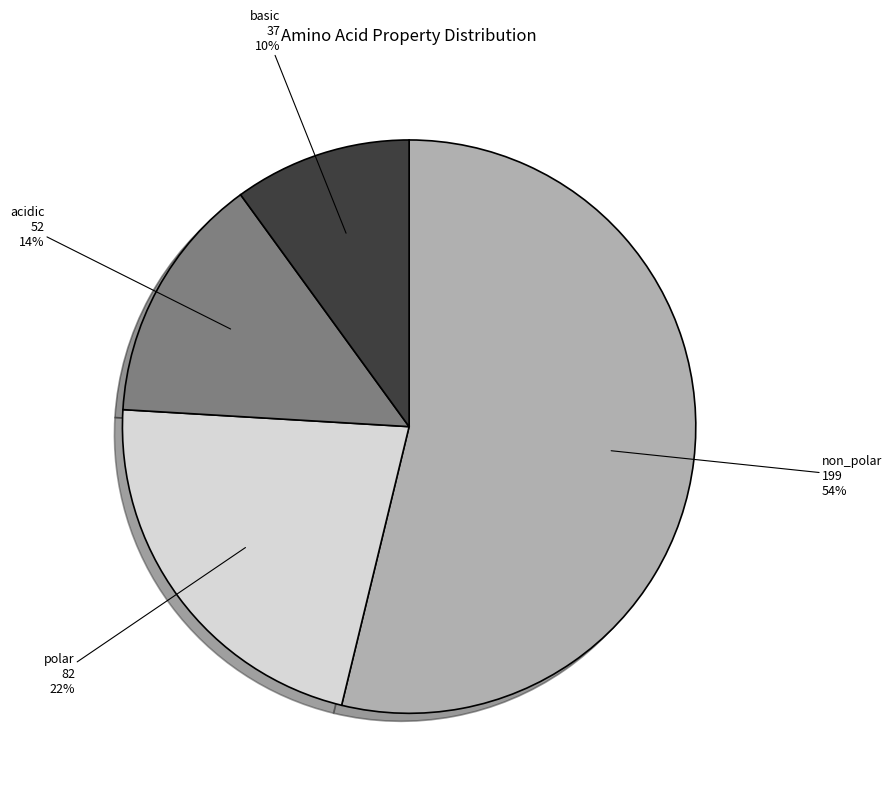

Is there any slice that represents more than half of the pie?

Yes